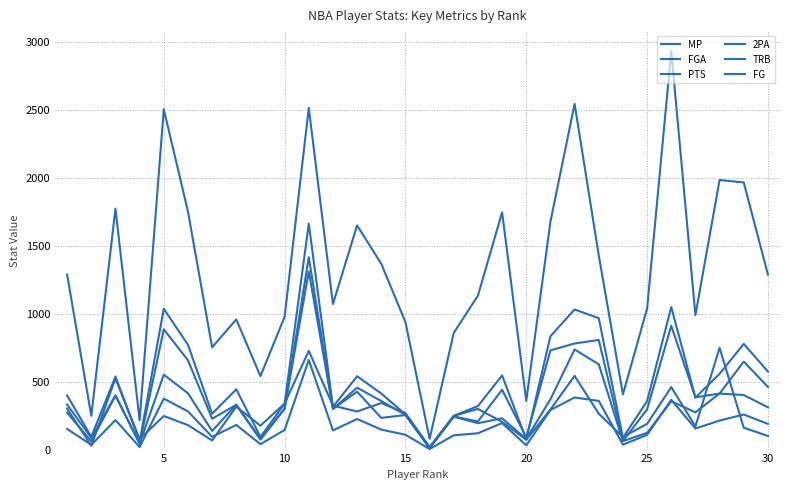

Is this an area chart (filled region under the line)?

No